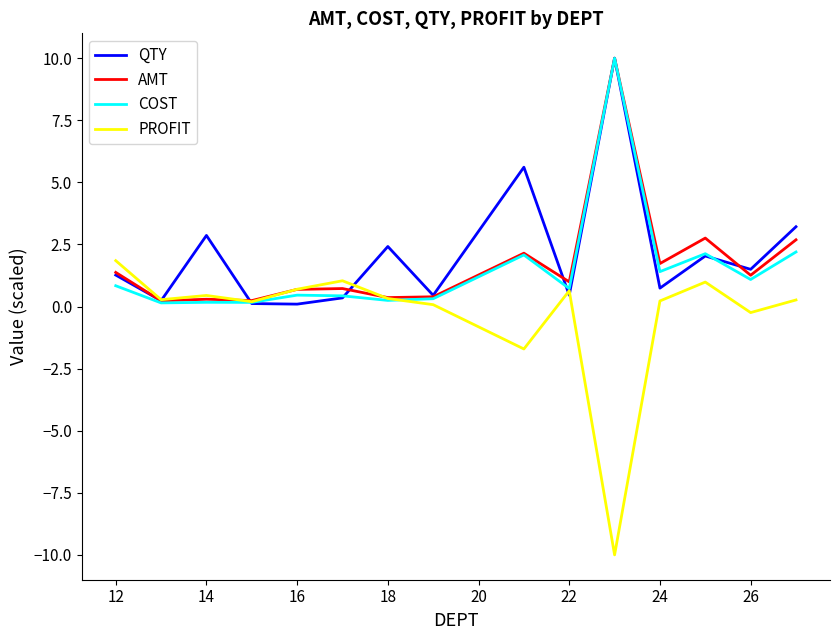

Which series has the largest range (max minus min)?

PROFIT